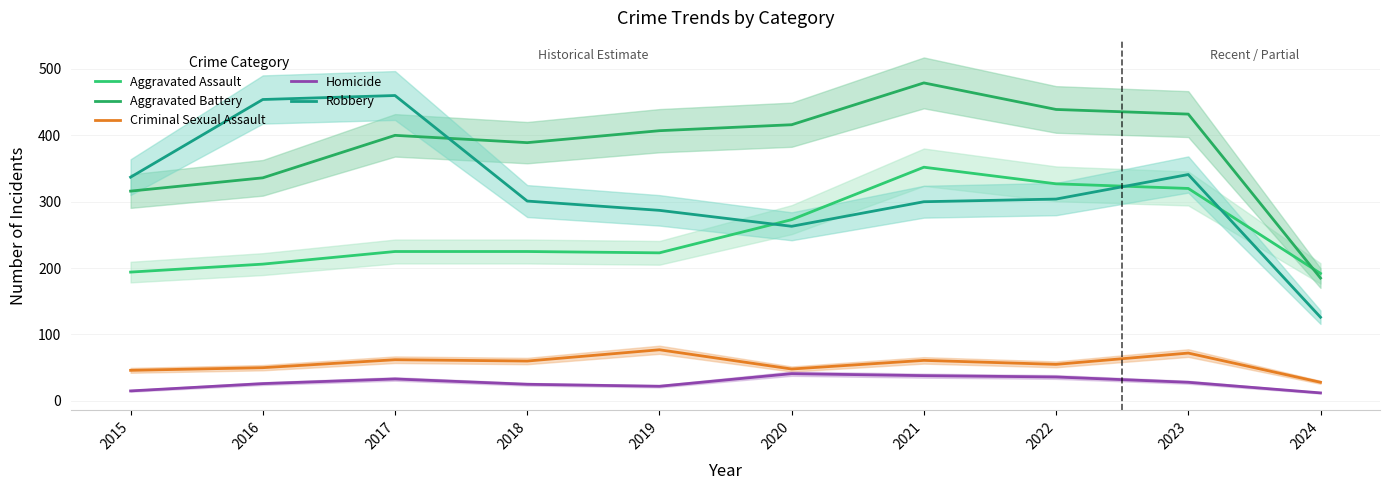

What are all the series names shown in the legend?

Aggravated Assault, Aggravated Battery, Criminal Sexual Assault, Homicide, Robbery